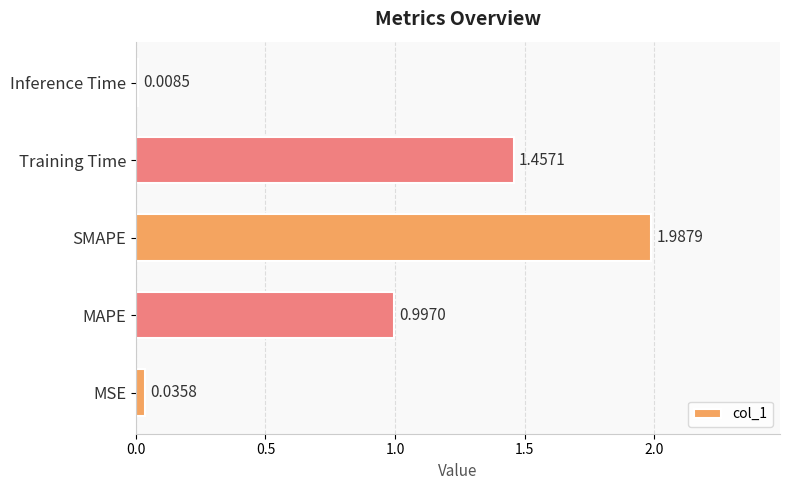

What is the sum of all values?

4.5